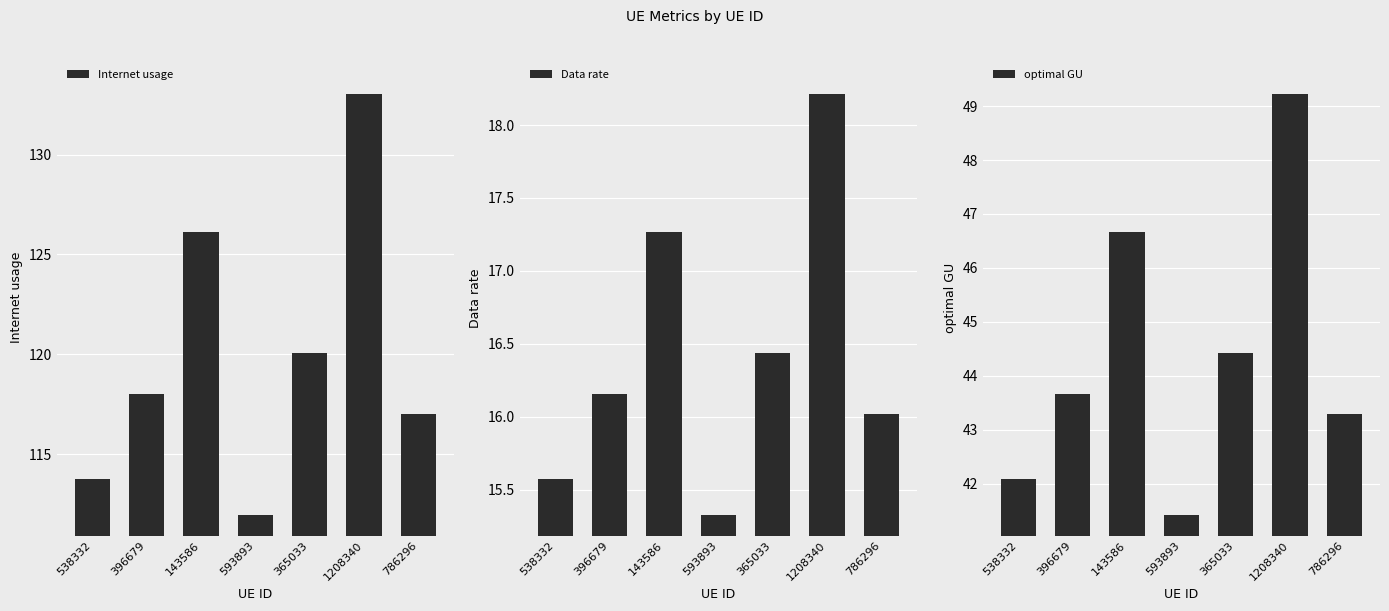

What is the value of the optimal GU bar at the 5th from the left?

44.4